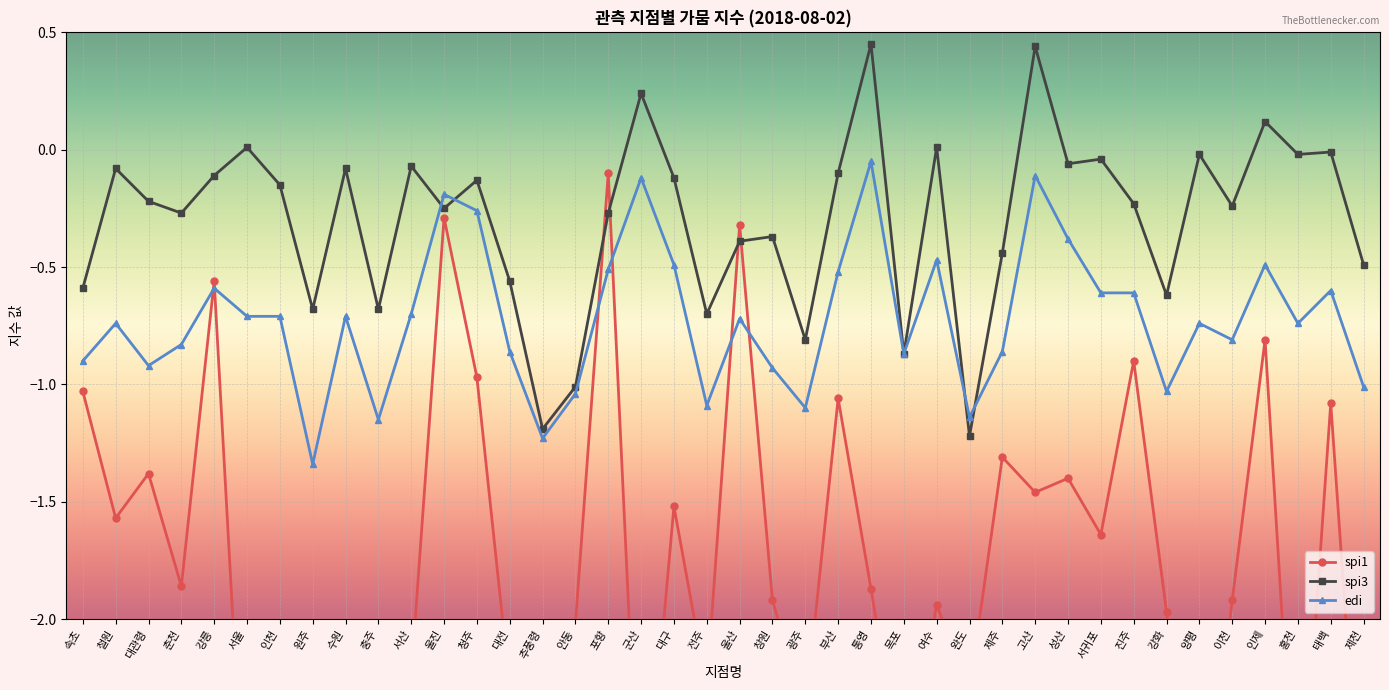

What are all the series names shown in the legend?

spi1, spi3, edi